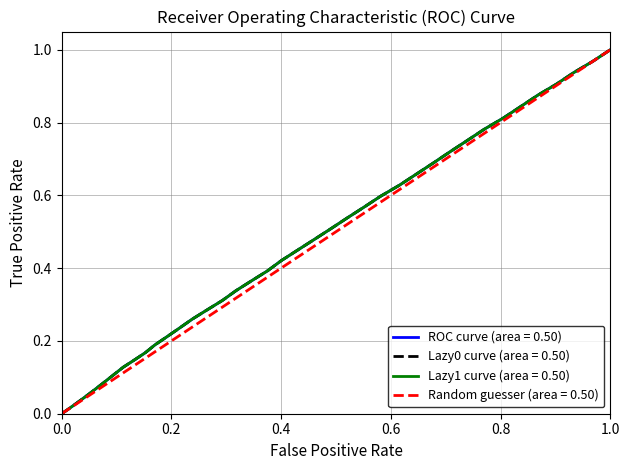

The chart shows a value of 0.4 at 38. True or false?

False